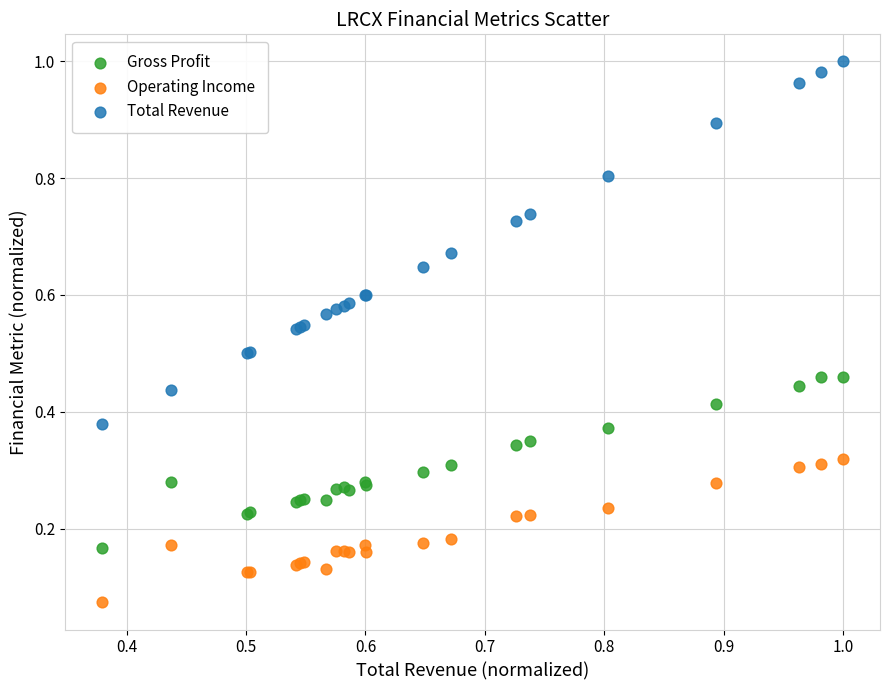

Which series contains the lowest Y value?

Operating Income